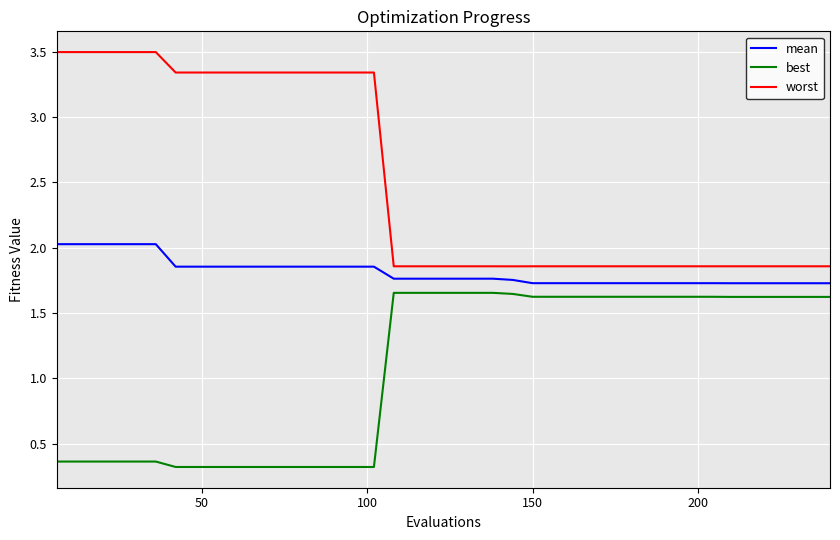

What are all the series names shown in the legend?

mean, best, worst